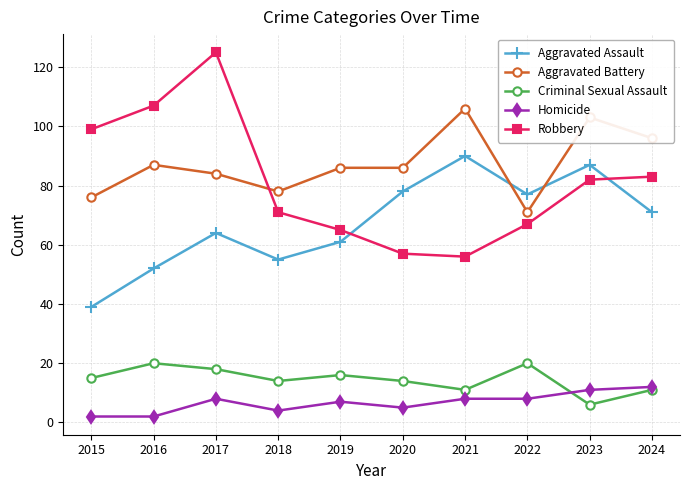

At which category does Homicide reach its first local peak?

2017